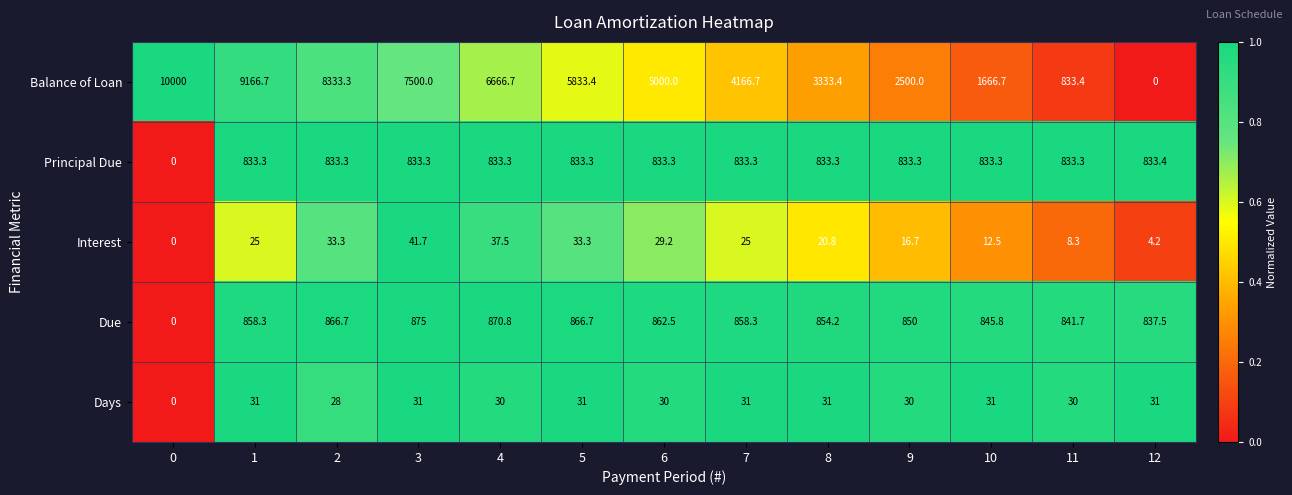

Which series has the largest total across all categories?

Balance of Loan